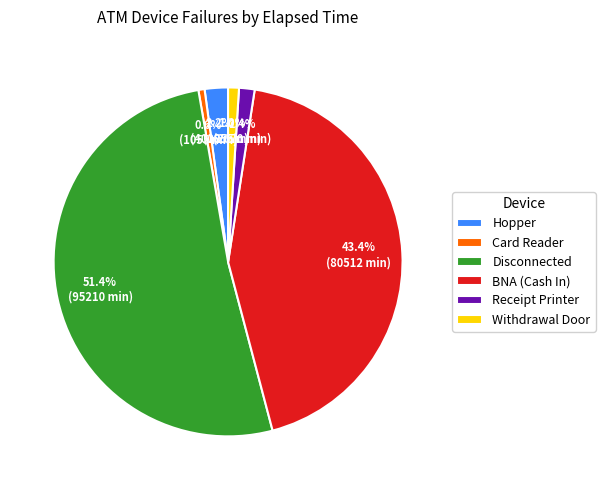

Between Disconnected and Withdrawal Door, which is larger?

Disconnected